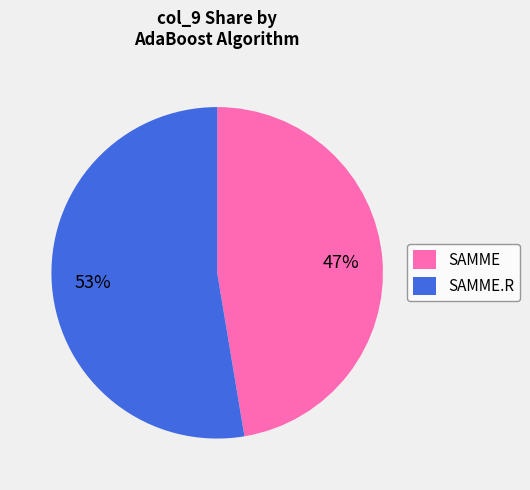

Between SAMME.R and SAMME, which is larger?

SAMME.R